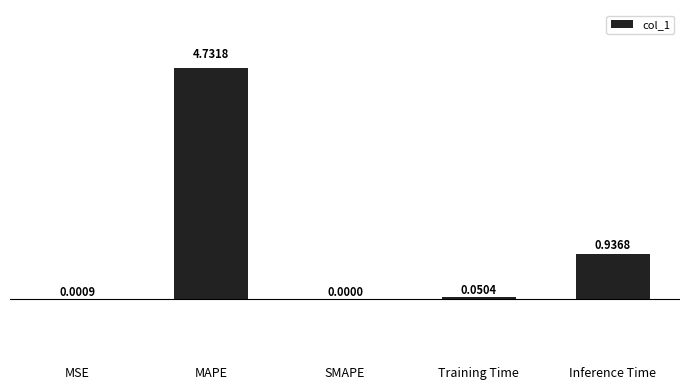

What is the change in value from Training Time to Inference Time?

+0.9